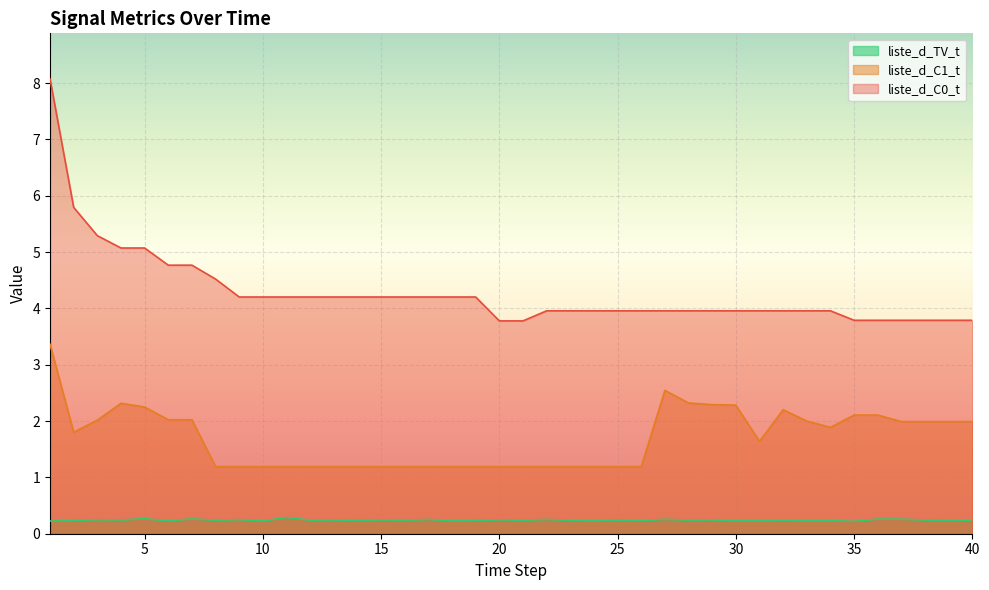

Reading right to left, extract all data points from this chart.

liste_d_TV_t: 40=0.2	39=0.2	38=0.2	37=0.3	36=0.3	35=0.2	34=0.2	33=0.2	32=0.2	31=0.2	30=0.2	29=0.2	28=0.2	27=0.3	26=0.2	25=0.2	24=0.2	23=0.2	22=0.3	21=0.2	20=0.2	19=0.2	18=0.2	17=0.3	16=0.2	15=0.2	14=0.2	13=0.2	12=0.2	11=0.3	10=0.2	9=0.2	8=0.2	7=0.3	6=0.2	5=0.3	4=0.2	3=0.2	2=0.2	1=0.2
liste_d_C1_t: 40=2.0	39=2.0	38=2.0	37=2.0	36=2.1	35=2.1	34=1.9	33=2.0	32=2.2	31=1.6	30=2.3	29=2.3	28=2.3	27=2.5	26=1.2	25=1.2	24=1.2	23=1.2	22=1.2	21=1.2	20=1.2	19=1.2	18=1.2	17=1.2	16=1.2	15=1.2	14=1.2	13=1.2	12=1.2	11=1.2	10=1.2	9=1.2	8=1.2	7=2.0	6=2.0	5=2.2	4=2.3	3=2.0	2=1.8	1=3.4
liste_d_C0_t: 40=3.8	39=3.8	38=3.8	37=3.8	36=3.8	35=3.8	34=4.0	33=4.0	32=4.0	31=4.0	30=4.0	29=4.0	28=4.0	27=4.0	26=4.0	25=4.0	24=4.0	23=4.0	22=4.0	21=3.8	20=3.8	19=4.2	18=4.2	17=4.2	16=4.2	15=4.2	14=4.2	13=4.2	12=4.2	11=4.2	10=4.2	9=4.2	8=4.5	7=4.8	6=4.8	5=5.1	4=5.1	3=5.3	2=5.8	1=8.1